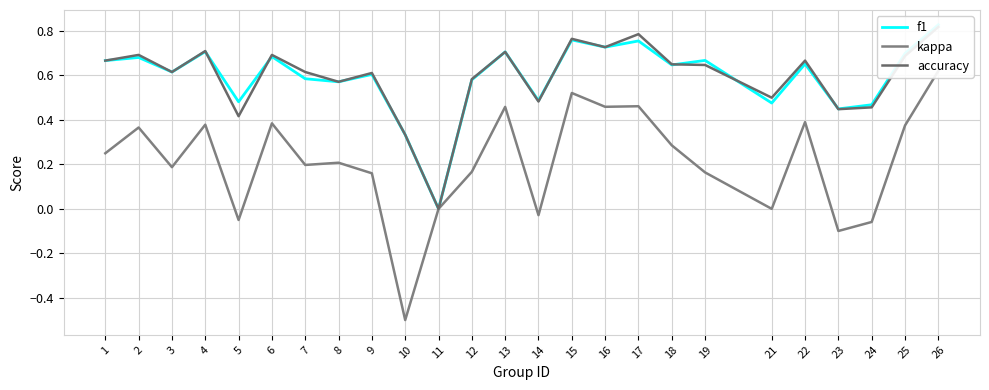

Does the chart display data point markers on the line(s)?

No